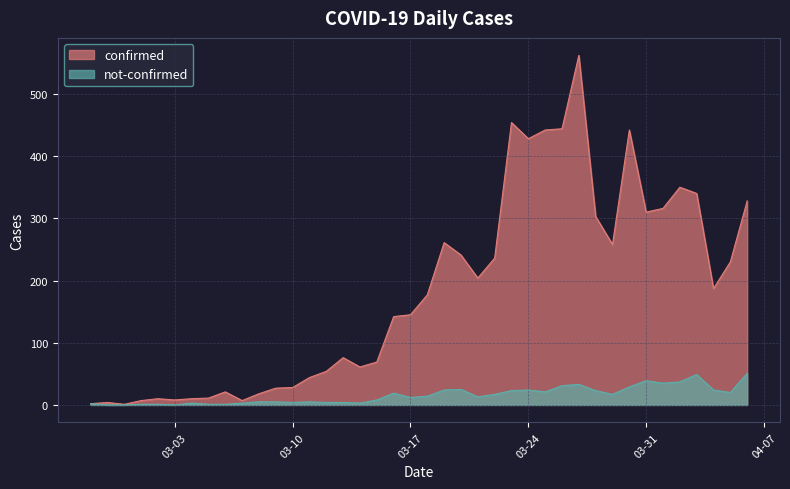

The value of not-confirmed at 2020-02-27 is 3. True or false?

False